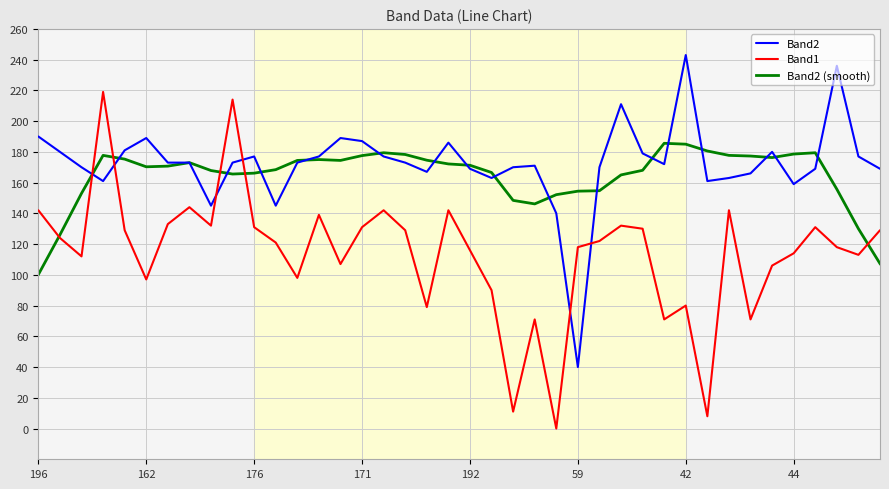

Rank the series by their maximum value, from lowest to highest.

Band2 (smooth), Band1, Band2